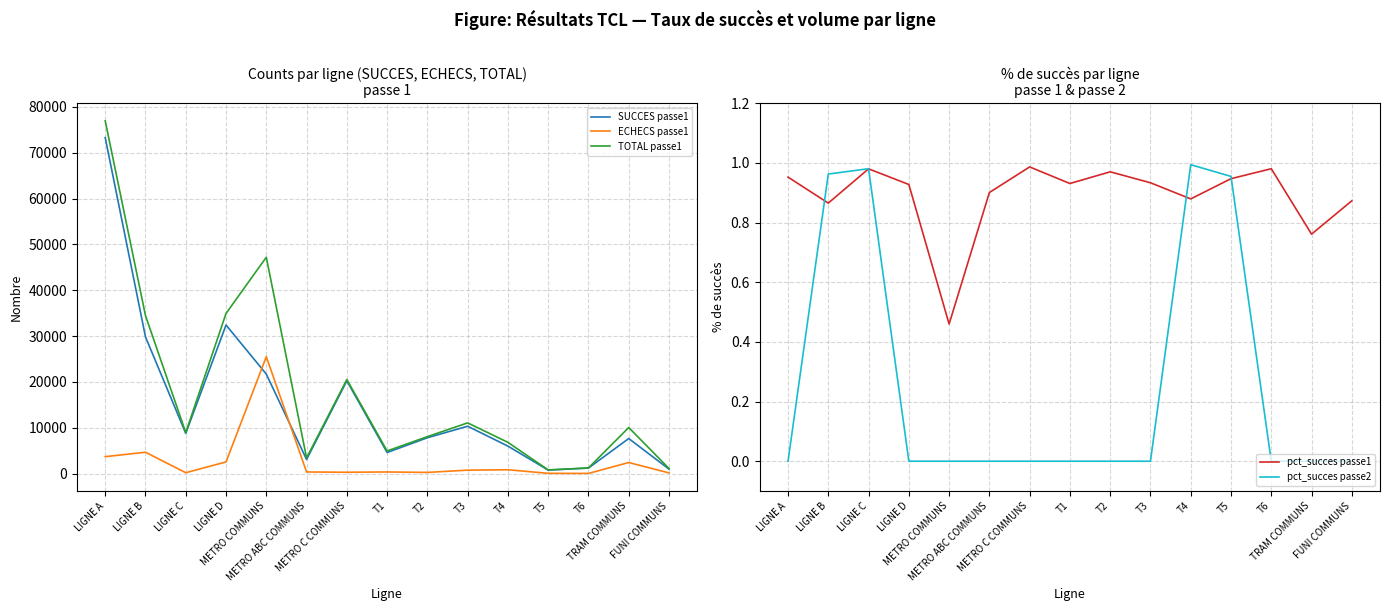

Reading right to left, list all the values displayed in this chart.

SUCCES passe1: FUNI COMMUNS=961.0	TRAM COMMUNS=7638.0	T6=1193.0	T5=749.0	T4=5980.0	T3=10317.0	T2=7810.0	T1=4582.0	METRO C COMMUNS=20232.0	METRO ABC COMMUNS=3070.0	METRO COMMUNS=21699.0	LIGNE D=32400.0	LIGNE C=8757.0	LIGNE B=29810.0	LIGNE A=73284.0
ECHECS passe1: FUNI COMMUNS=140.0	TRAM COMMUNS=2398.0	T6=24.0	T5=42.0	T4=822.0	T3=738.0	T2=242.0	T1=341.0	METRO C COMMUNS=280.0	METRO ABC COMMUNS=339.0	METRO COMMUNS=25494.0	LIGNE D=2532.0	LIGNE C=179.0	LIGNE B=4649.0	LIGNE A=3681.0
TOTAL passe1: FUNI COMMUNS=1101.0	TRAM COMMUNS=10036.0	T6=1217.0	T5=791.0	T4=6802.0	T3=11055.0	T2=8052.0	T1=4923.0	METRO C COMMUNS=20512.0	METRO ABC COMMUNS=3409.0	METRO COMMUNS=47193.0	LIGNE D=34932.0	LIGNE C=8936.0	LIGNE B=34459.0	LIGNE A=76965.0
pct_succes passe1: FUNI COMMUNS=0.9	TRAM COMMUNS=0.8	T6=1.0	T5=0.9	T4=0.9	T3=0.9	T2=1.0	T1=0.9	METRO C COMMUNS=1.0	METRO ABC COMMUNS=0.9	METRO COMMUNS=0.5	LIGNE D=0.9	LIGNE C=1.0	LIGNE B=0.9	LIGNE A=1.0
pct_succes passe2: FUNI COMMUNS=0.0	TRAM COMMUNS=0.0	T6=0.0	T5=1.0	T4=1.0	T3=0.0	T2=0.0	T1=0.0	METRO C COMMUNS=0.0	METRO ABC COMMUNS=0.0	METRO COMMUNS=0.0	LIGNE D=0.0	LIGNE C=1.0	LIGNE B=1.0	LIGNE A=0.0